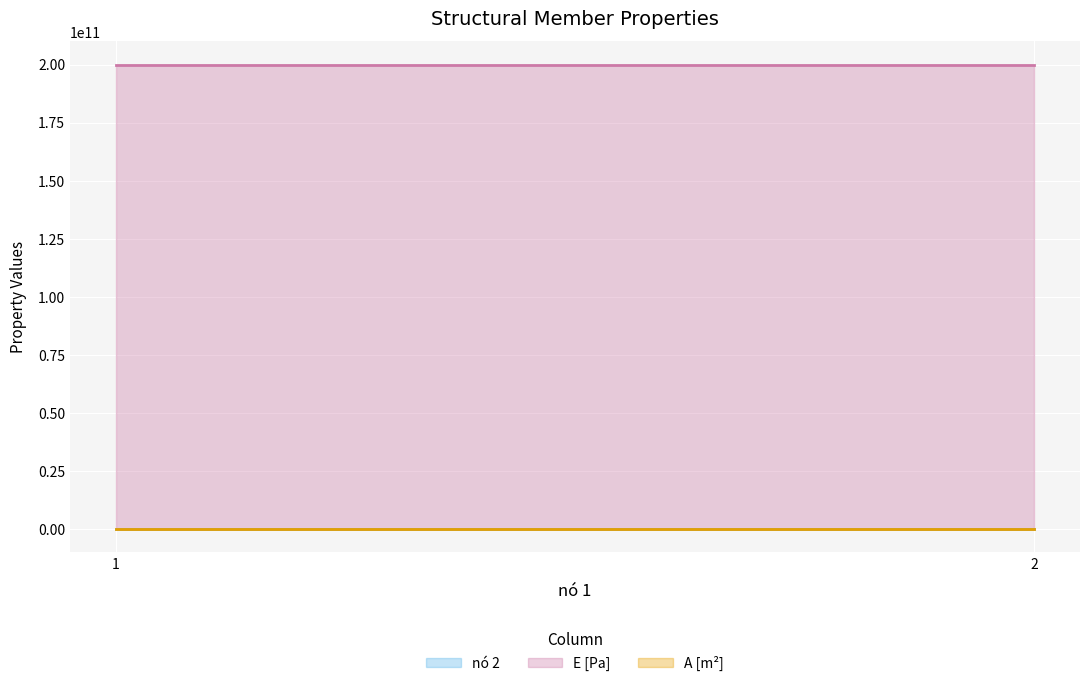

What is the total value across all series at 1?

200000000002.0